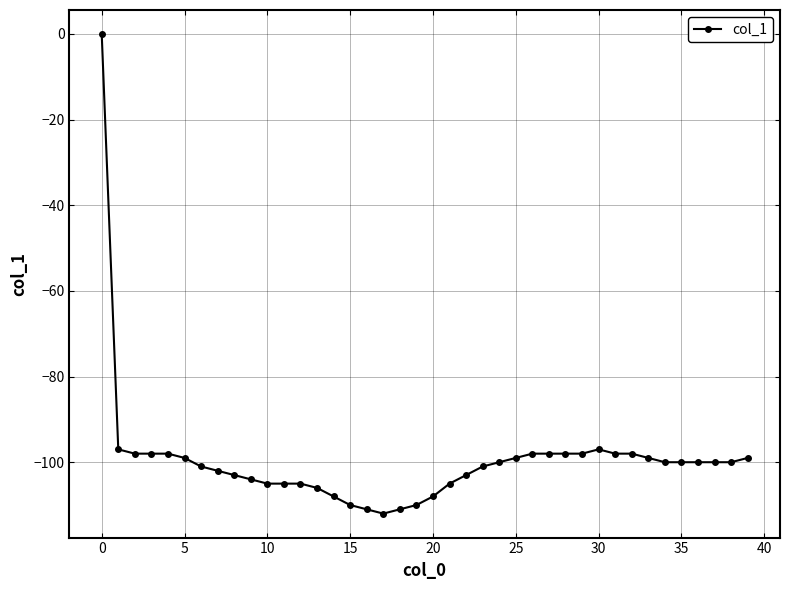

What is the average value?

-100